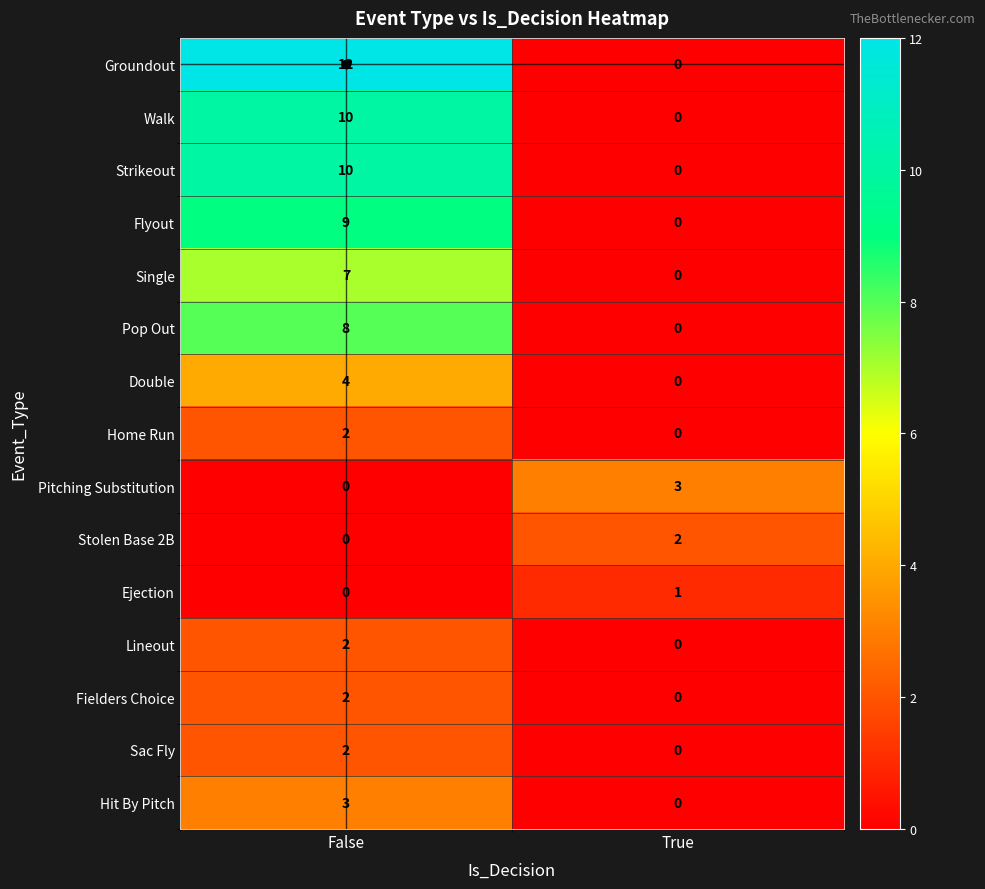

Count the number of categories in the chart.

2